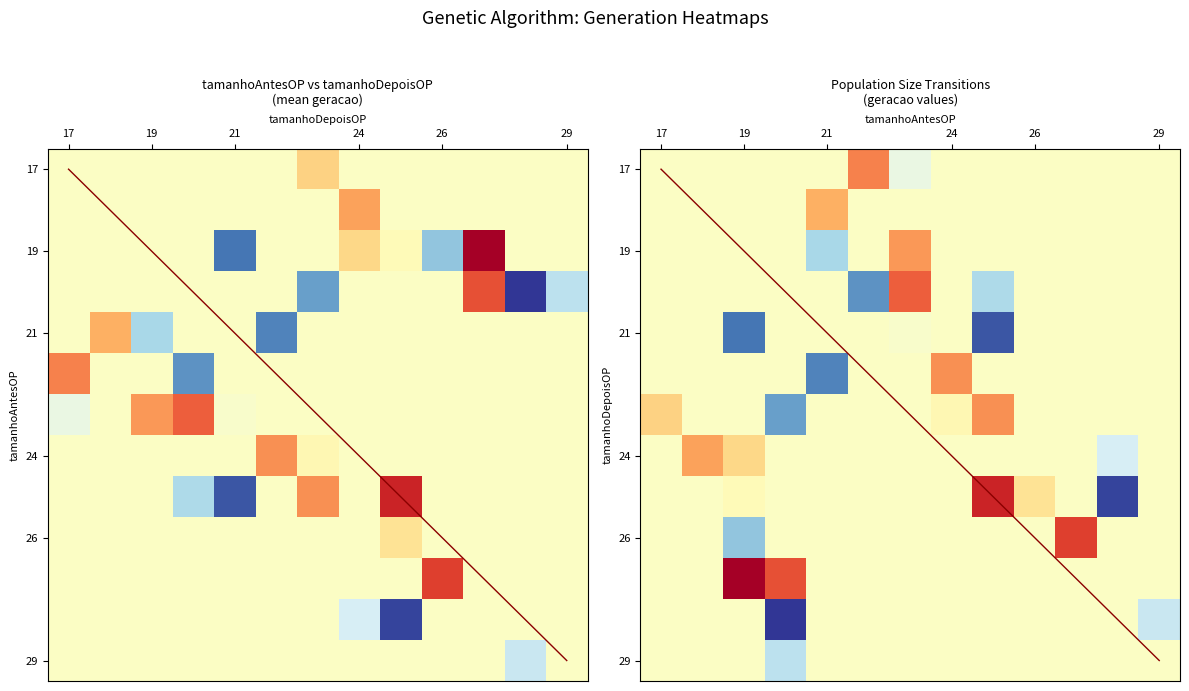

The value of geracao at 21 is 22. True or false?

True